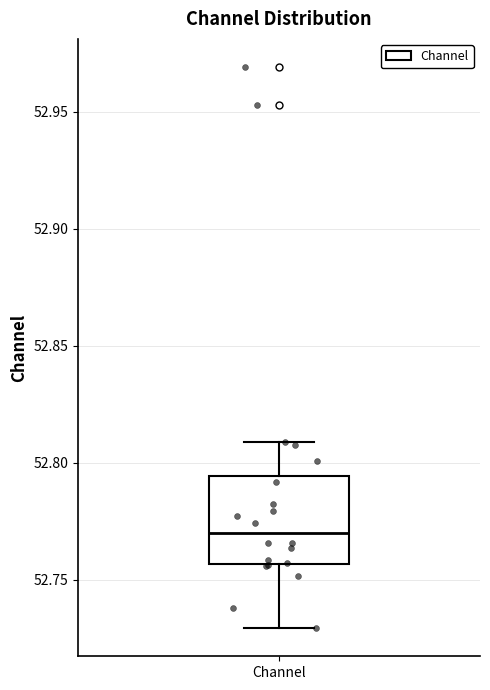

Transcribe this box plot: give where the median line is, the range the box spans, and where the two whiskers end, as read against the y-axis. The values are not printed on the chart, so give them approximately, as read against the axis.

median 52.770, box 52.755 to 52.795, whiskers 52.730 to 52.810